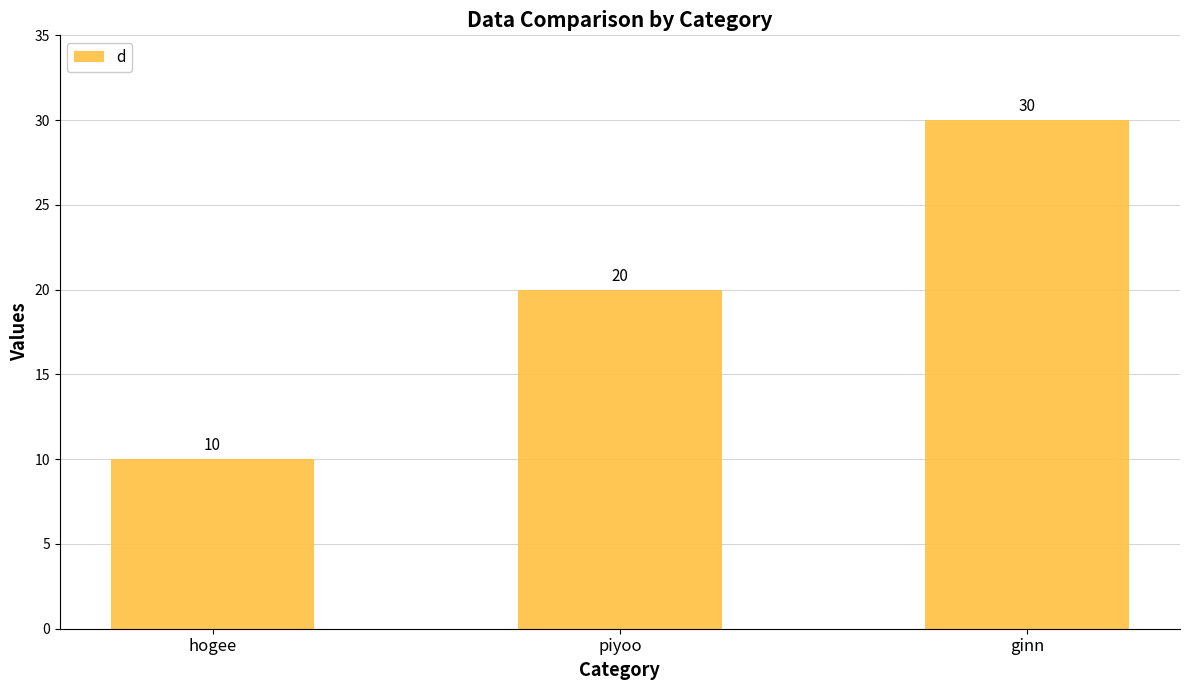

Which category has the lowest value across all series?

hogee